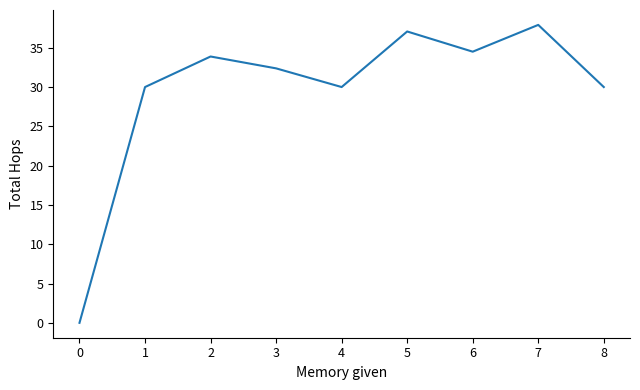

What is the approximate value at 8?

30.0